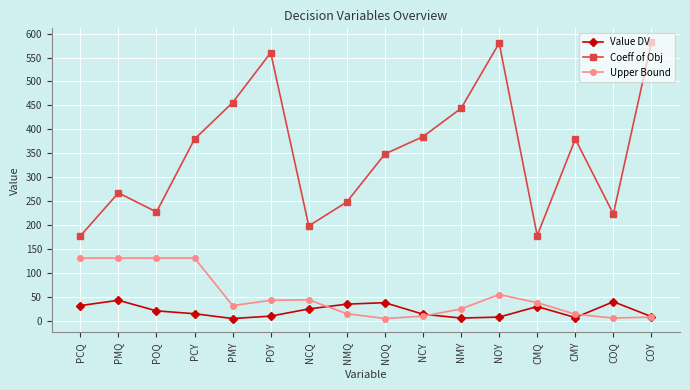

What is the average value of the Upper Bound series?

52